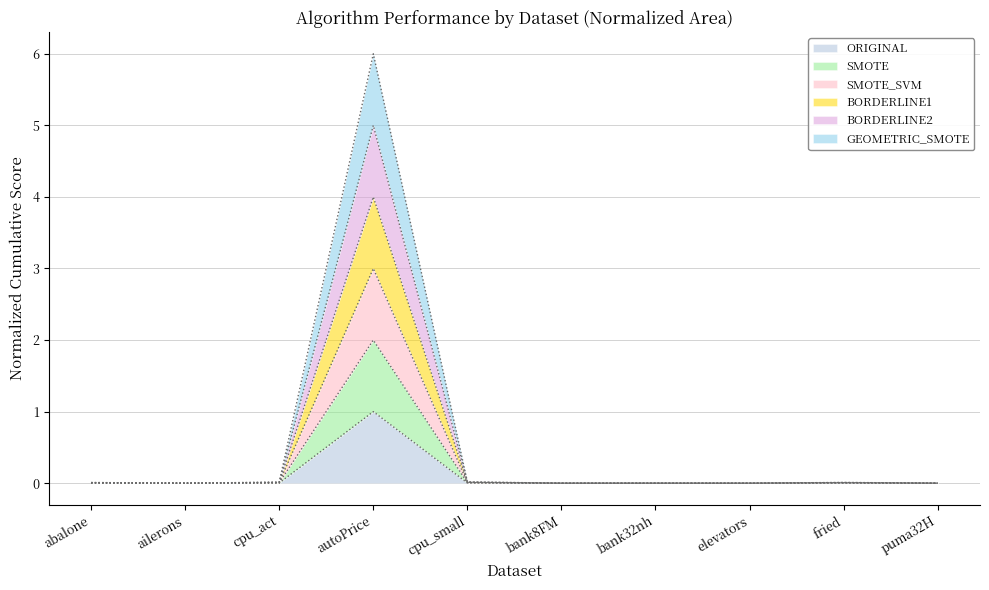

The value of BORDERLINE2 at fried is 0.0. True or false?

False